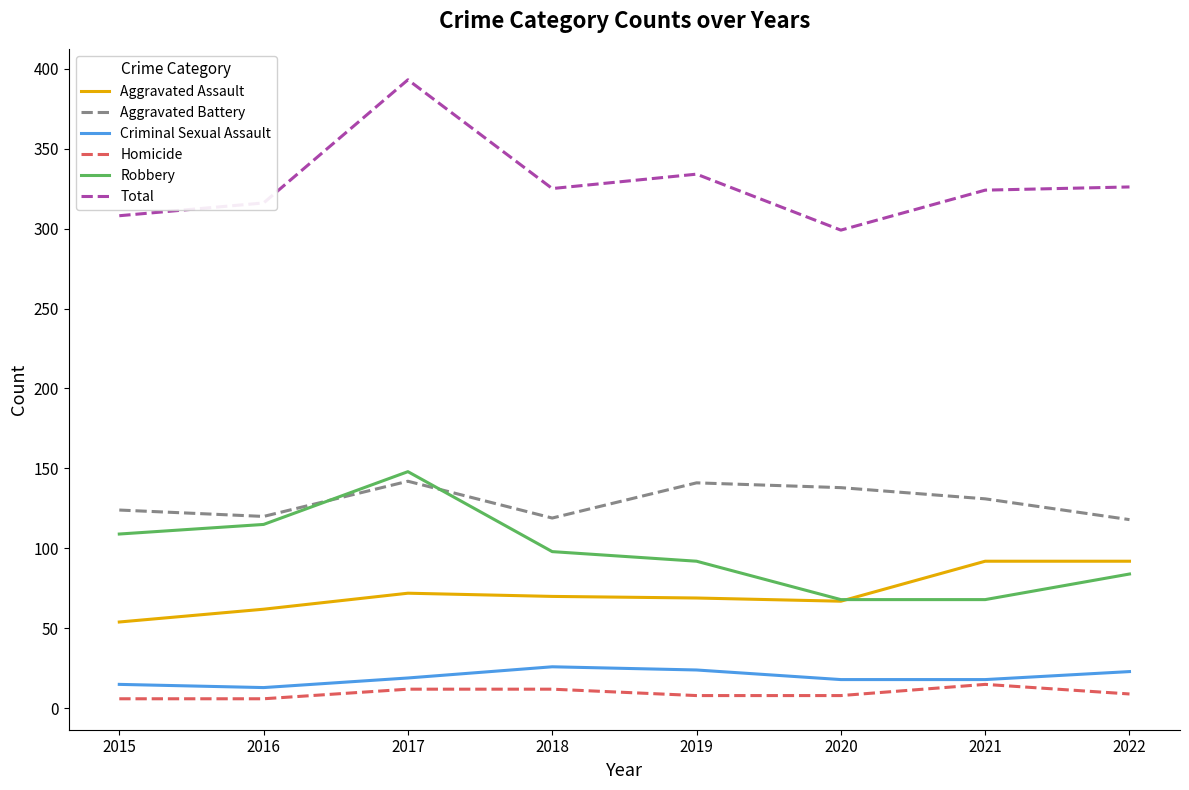

Is this an area chart (filled region under the line)?

No